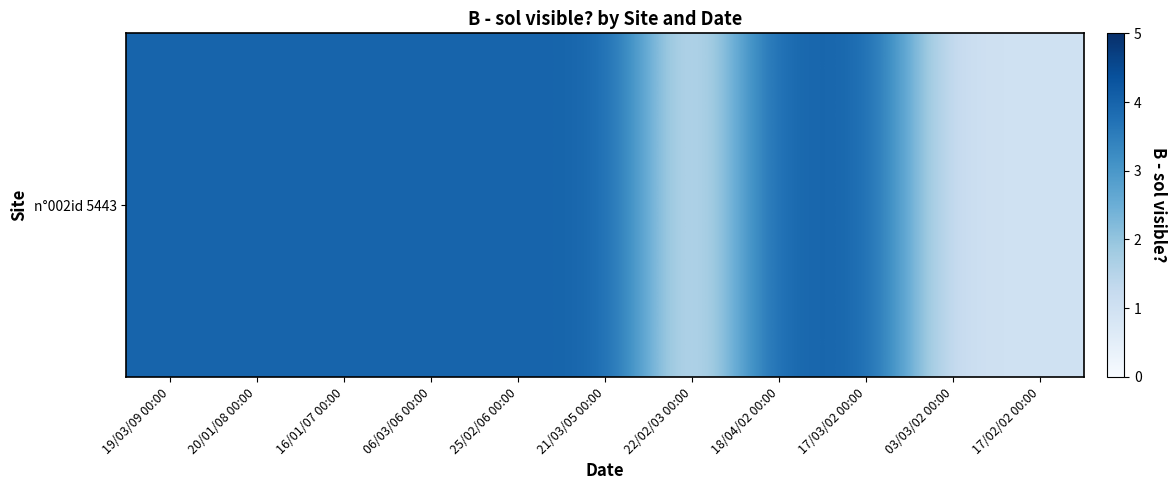

Which category has the lowest value across all series?

22/02/03 00:00